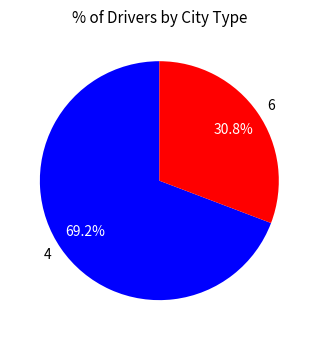

Between 4 and 6, which is larger?

4